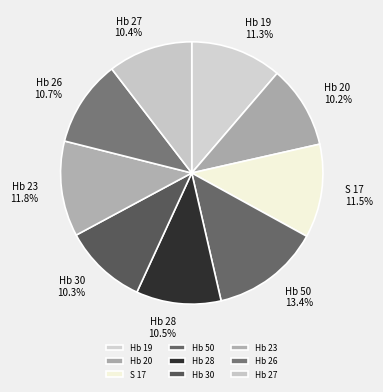

Approximately how many times larger is the value at Hb 23 compared to Hb 30?

1.1